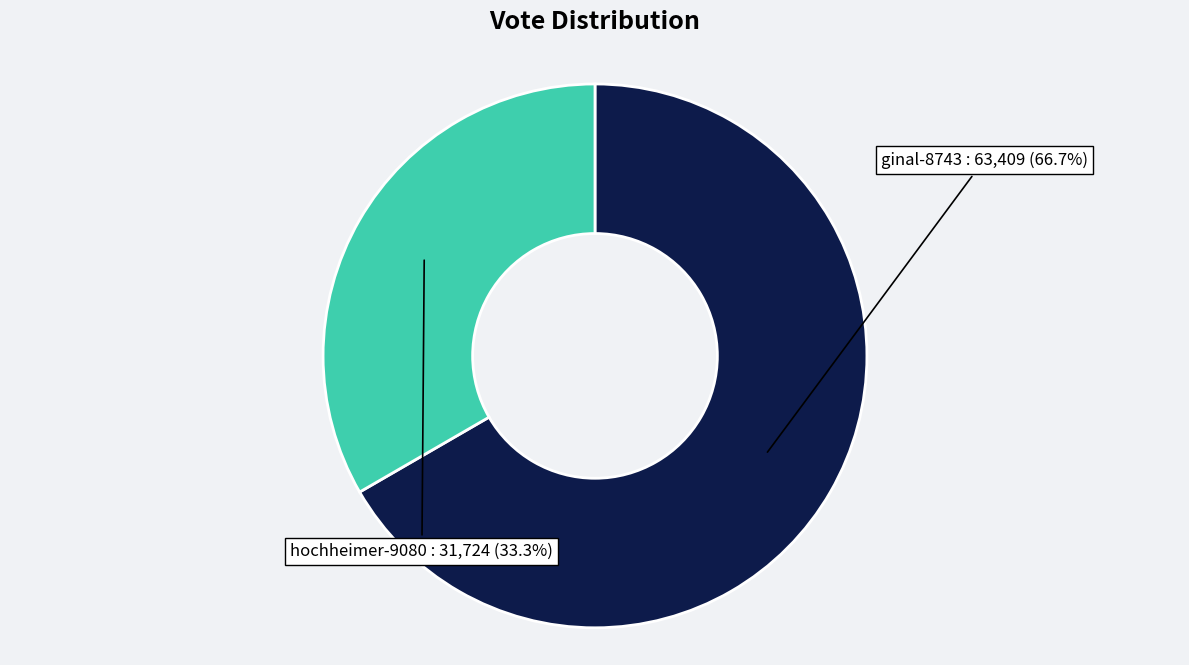

Which slice is the smallest?

hochheimer-9080